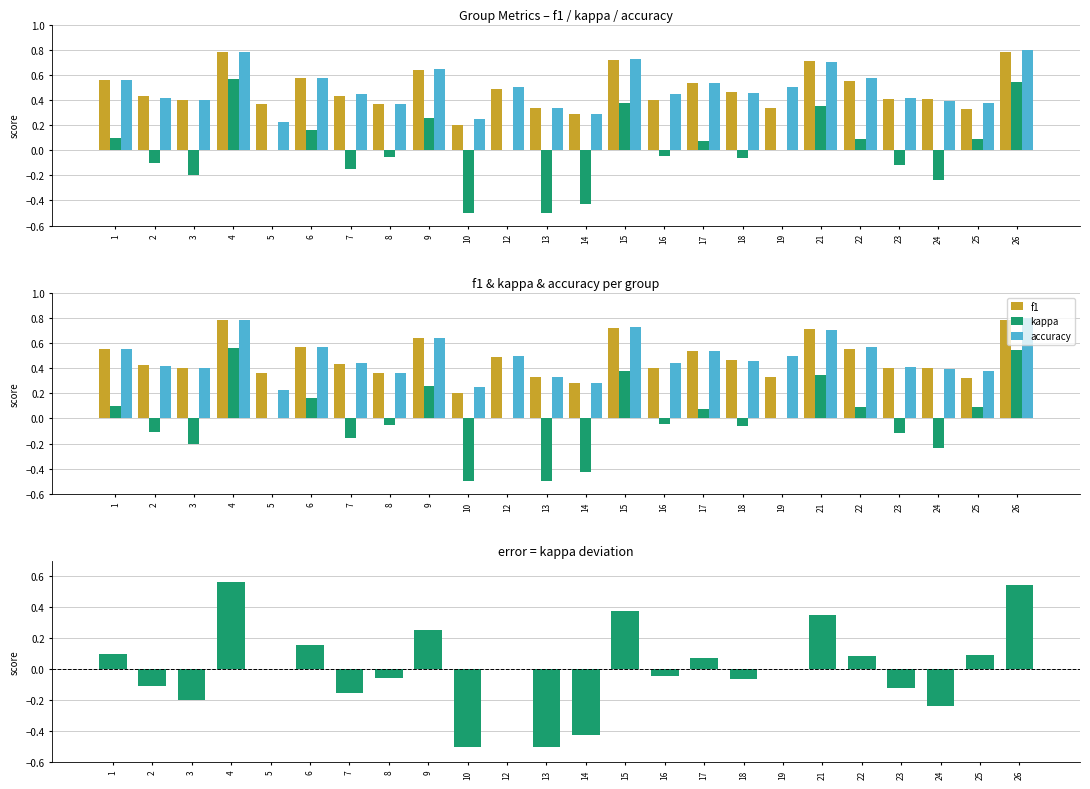

How many distinct data groups are displayed?

3